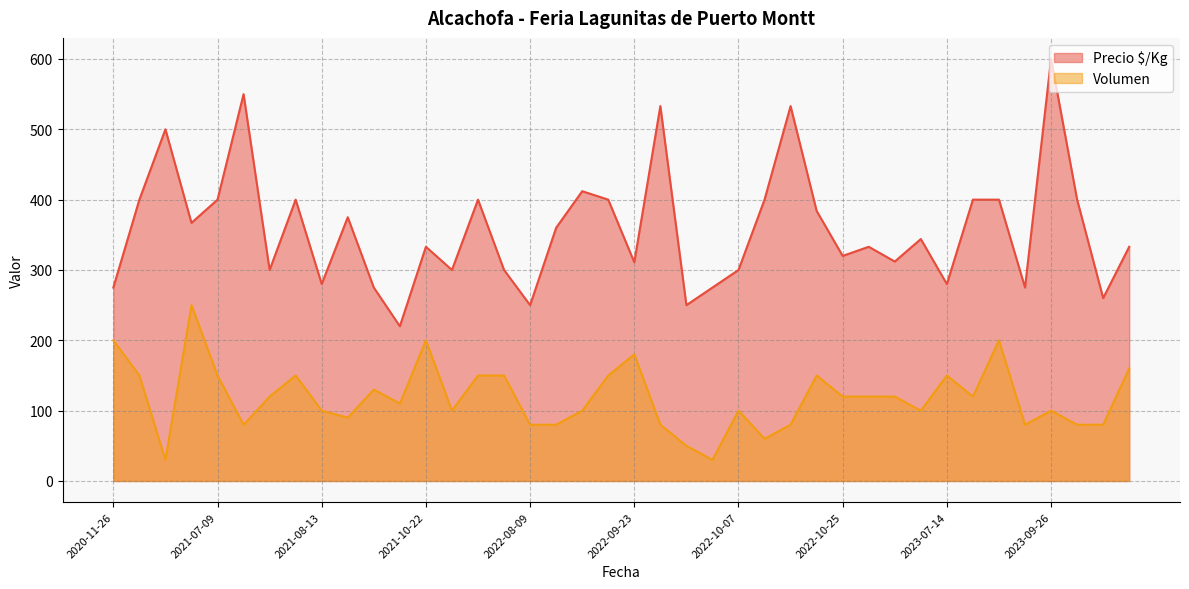

At which category does the chart reach its minimum across all series?

2020-12-01